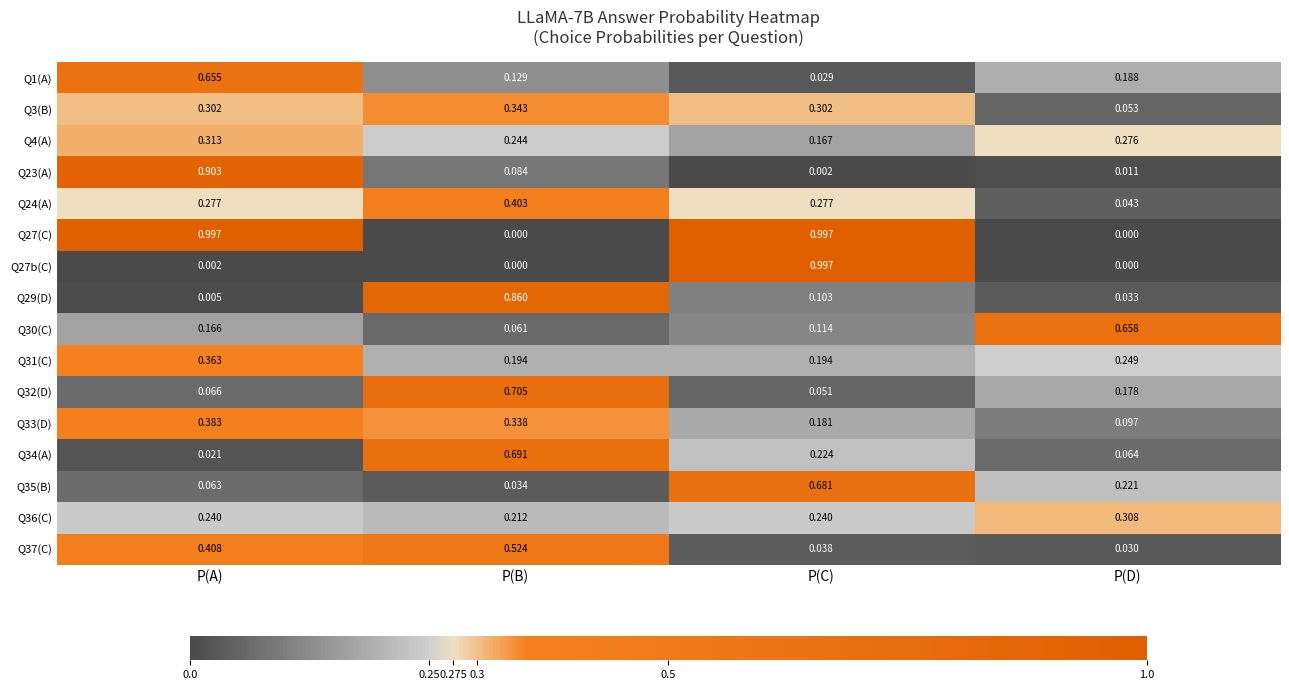

List the labels in order of Q23(A) value, smallest first.

P(C), P(D), P(B), P(A)